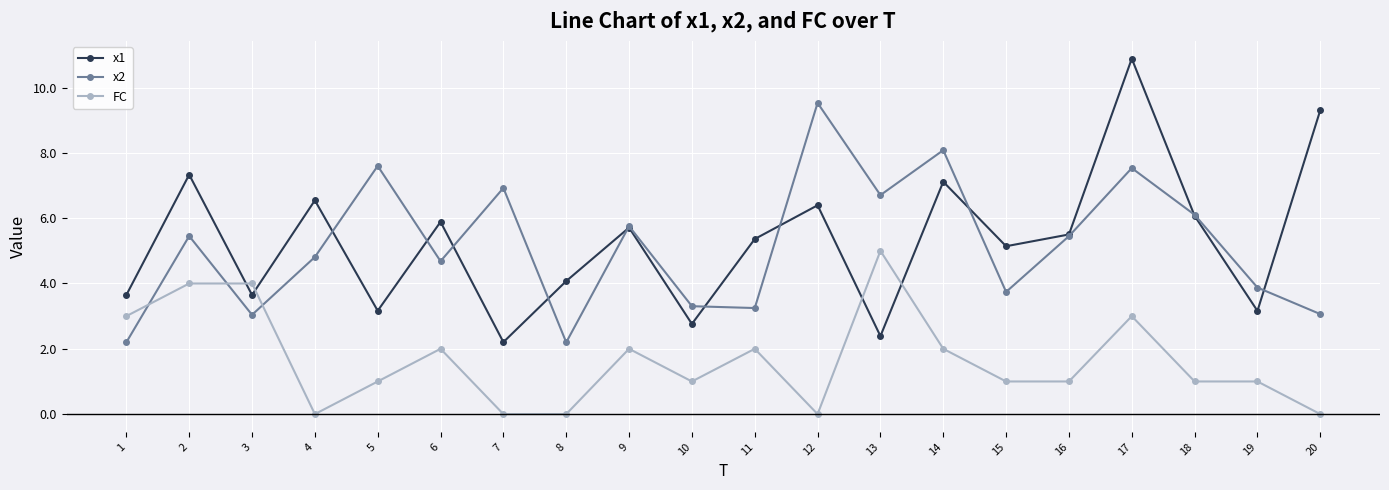

Rank the series by their maximum value, from lowest to highest.

FC, x2, x1